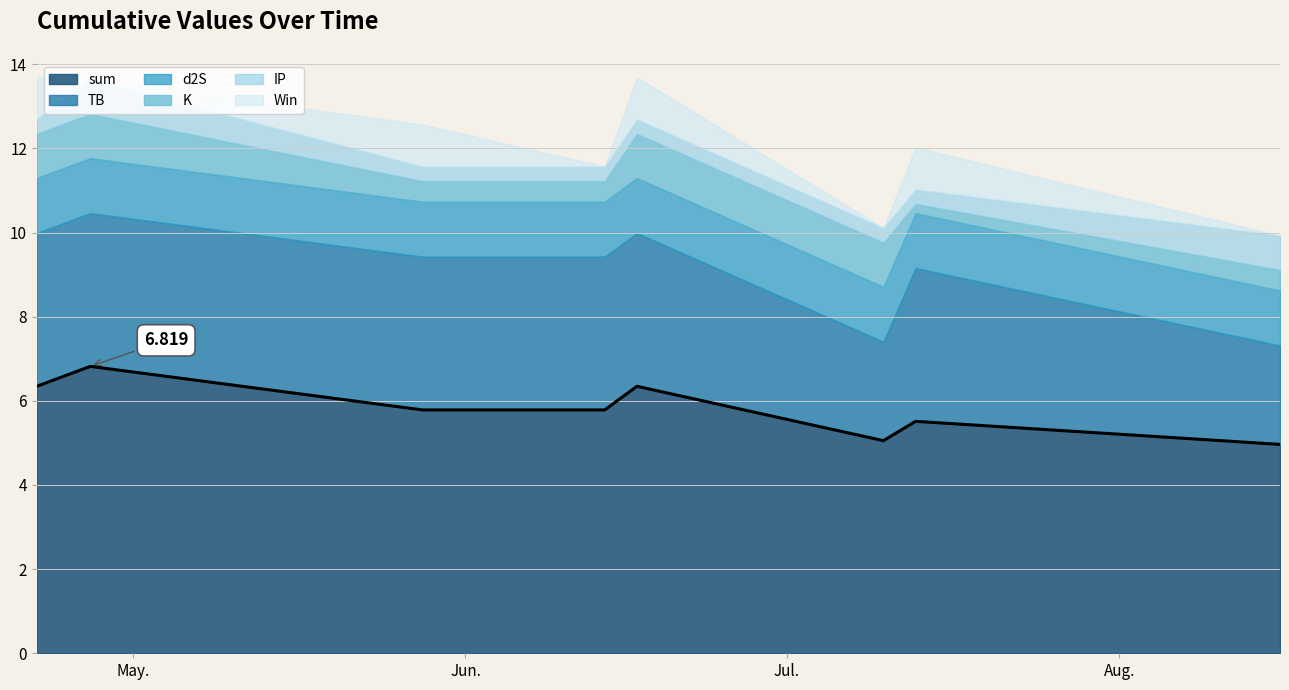

Which label corresponds to the largest value in the chart?

Jun.